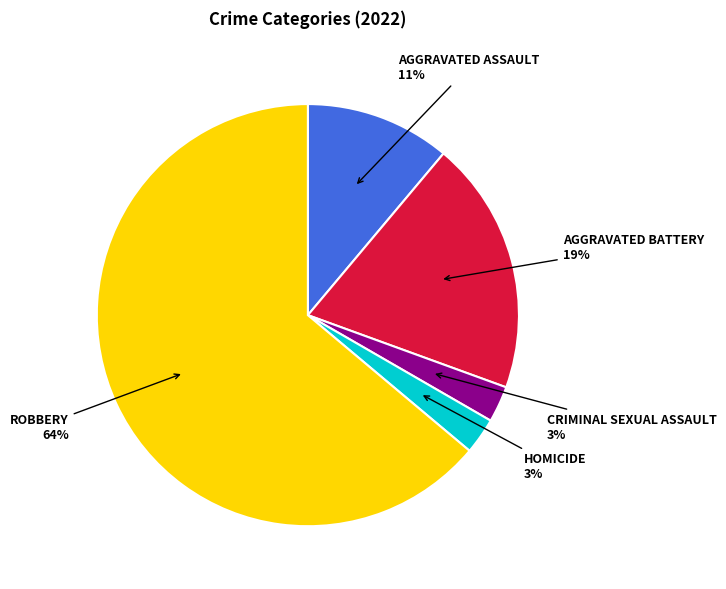

To the nearest percent, what is the difference between the largest and smallest slice percentages?

61%